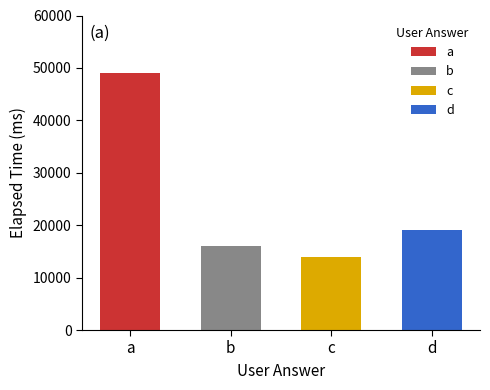

What is the maximum value shown in the chart?

49000